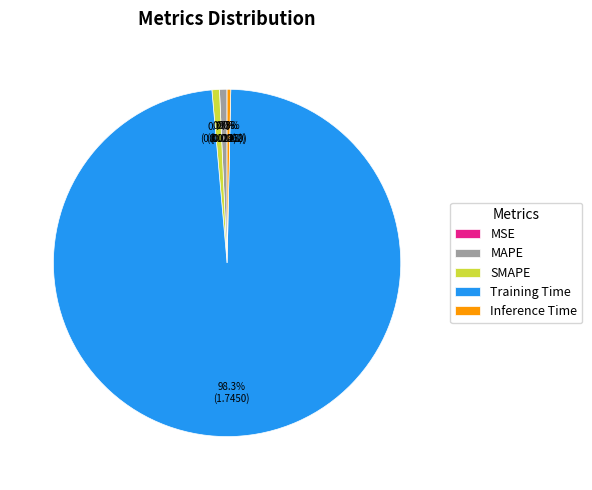

To the nearest percent, what is the difference between the largest and smallest slice percentages?

98%